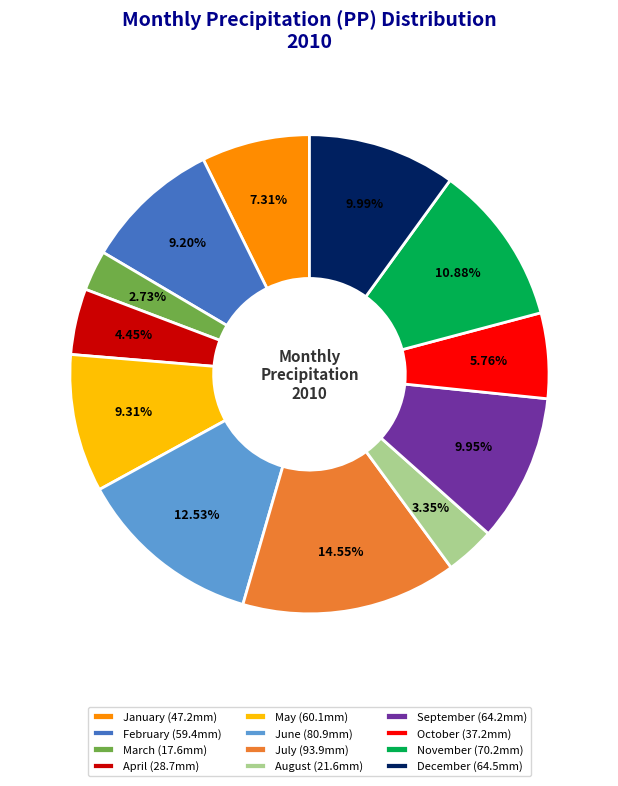

Do July and August together represent more than half of the pie?

No